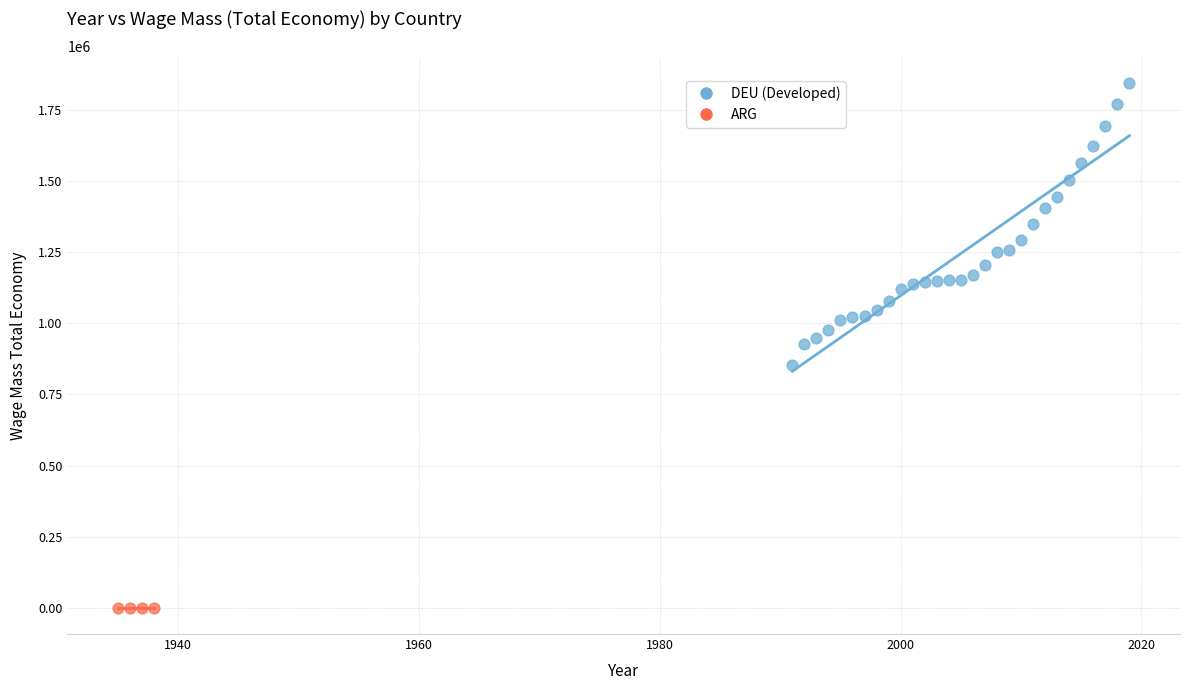

Which series has the largest Y range (max minus min)?

DEU (Developed)